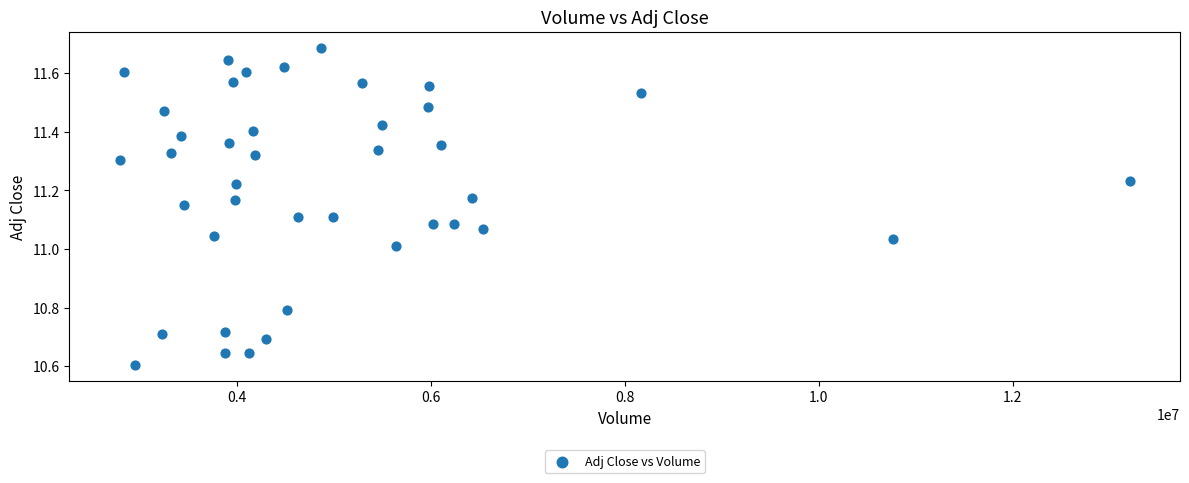

What is the range of Y values (max minus min)?

1.1